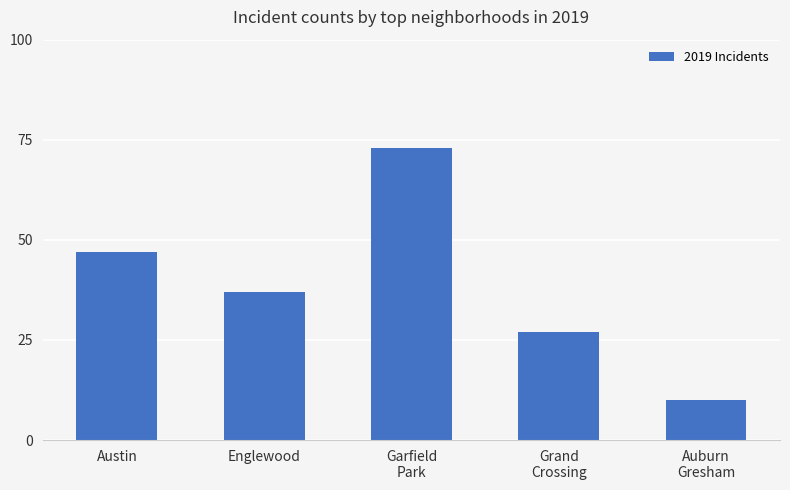

Read the value at Grand
Crossing.

27